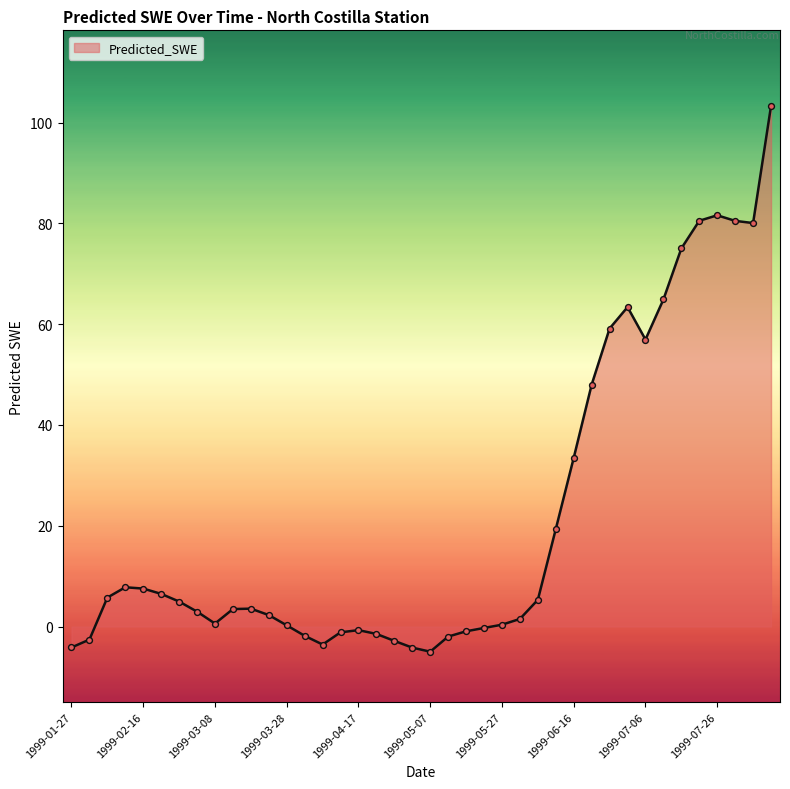

What is the smallest value displayed?

-5.0